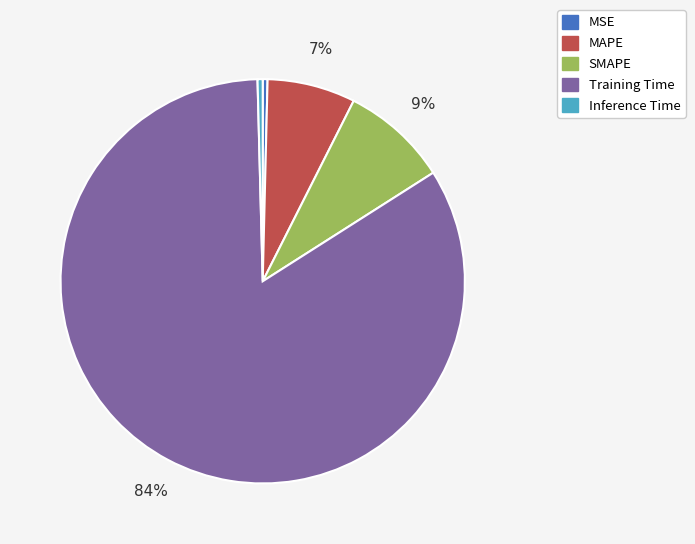

What is the largest slice in the pie chart?

Training Time